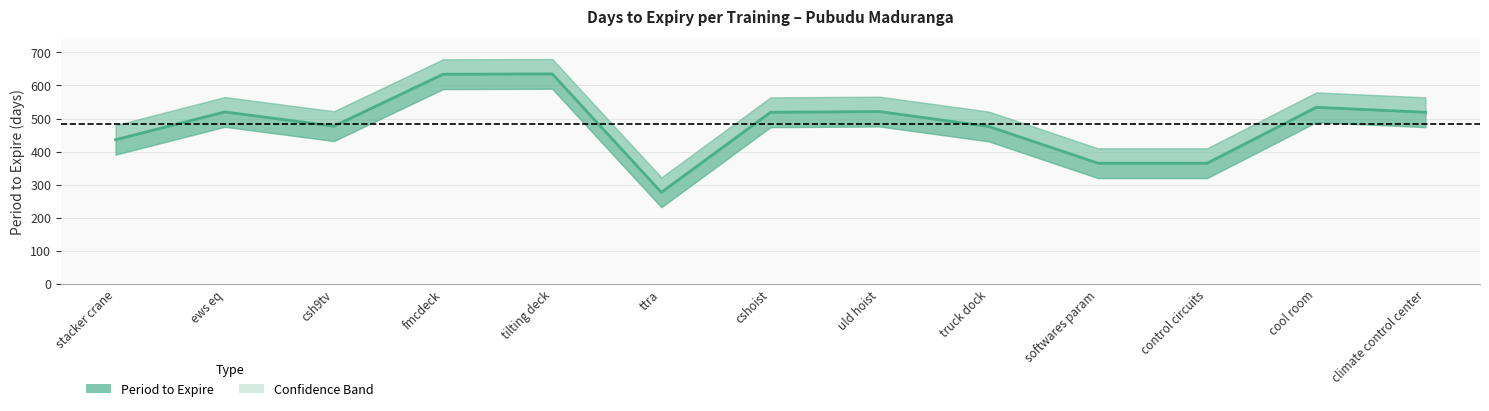

What is the sum of all values?

6278